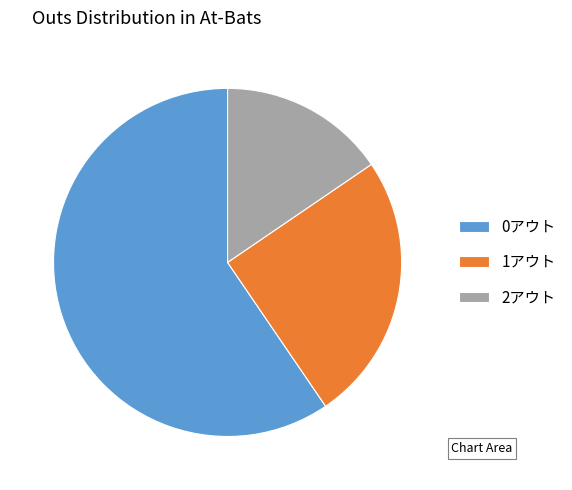

Which slice is the largest?

0アウト